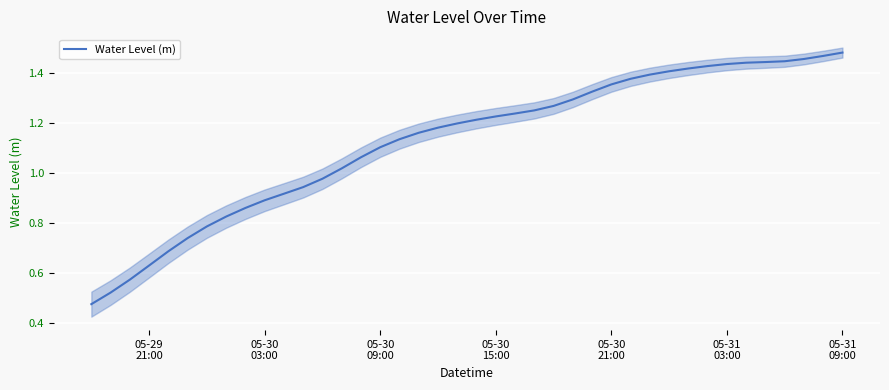

How many data points are less than 1?

13